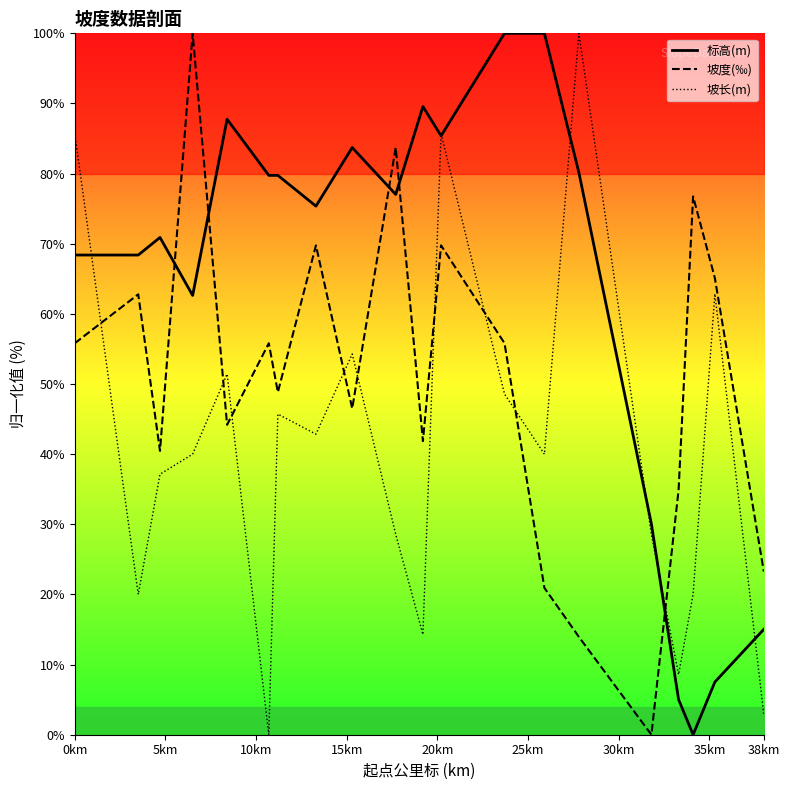

Which series has the largest range (max minus min)?

标高(m)